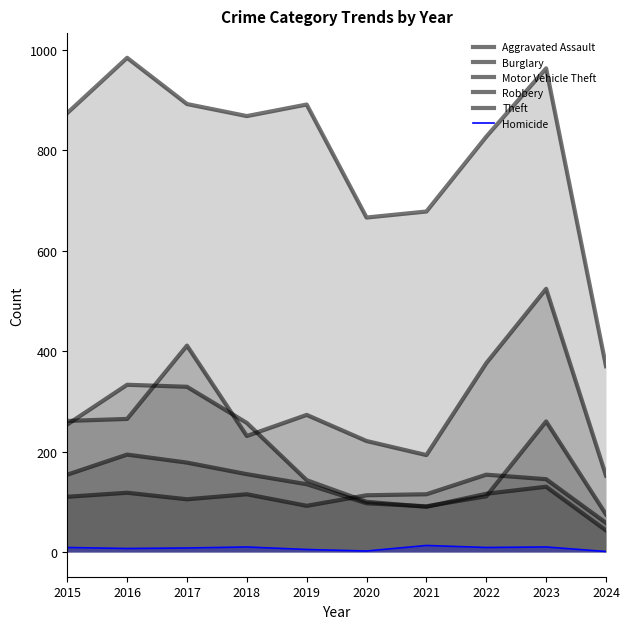

Where is Aggravated Assault nearest to the value 106?

2017